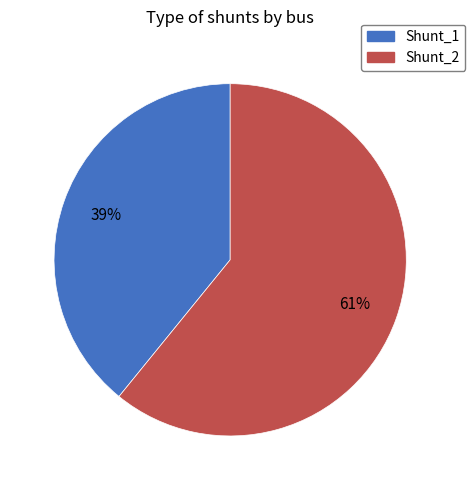

The Shunt_1 slice represents 39% of the pie. True or false?

True